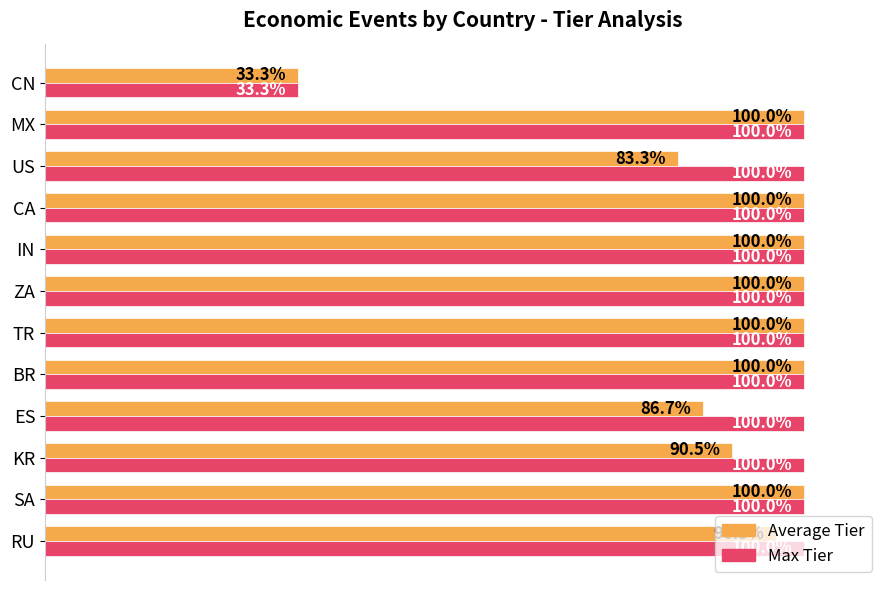

Between KR and CN, which series saw the biggest shift?

Max Tier